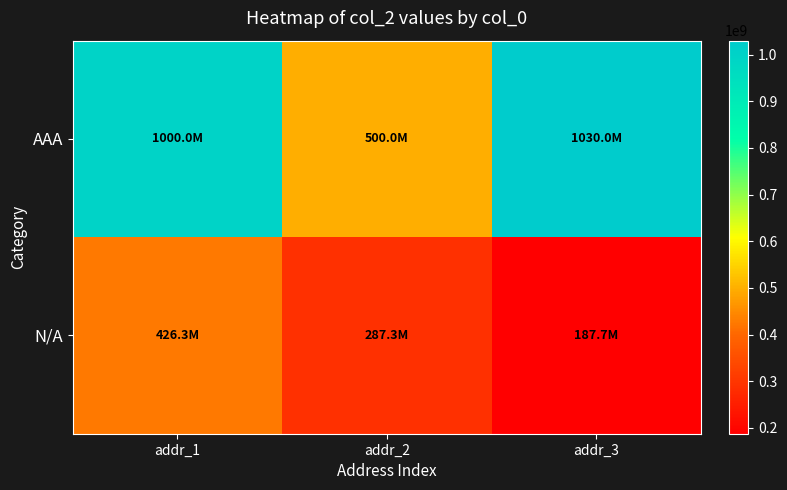

Which series has the widest spread of values?

AAA